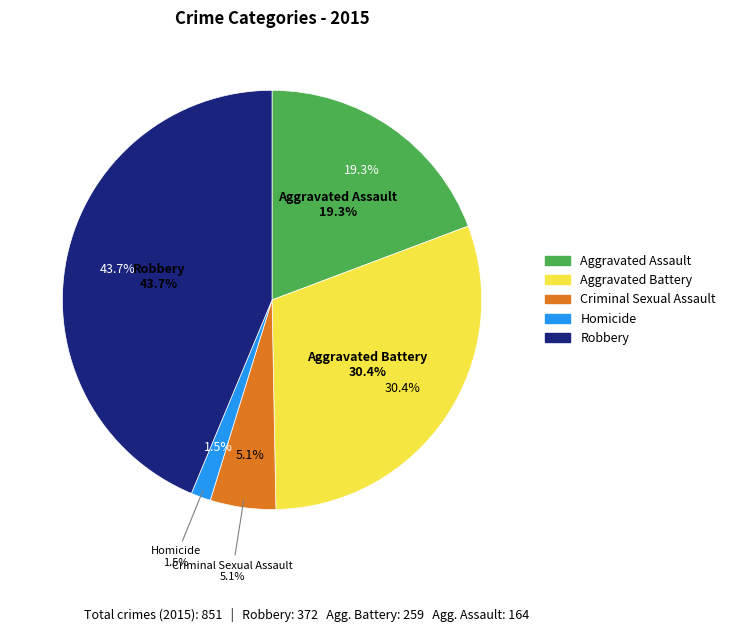

What is the total percentage of Homicide and Criminal Sexual Assault?

6.6%